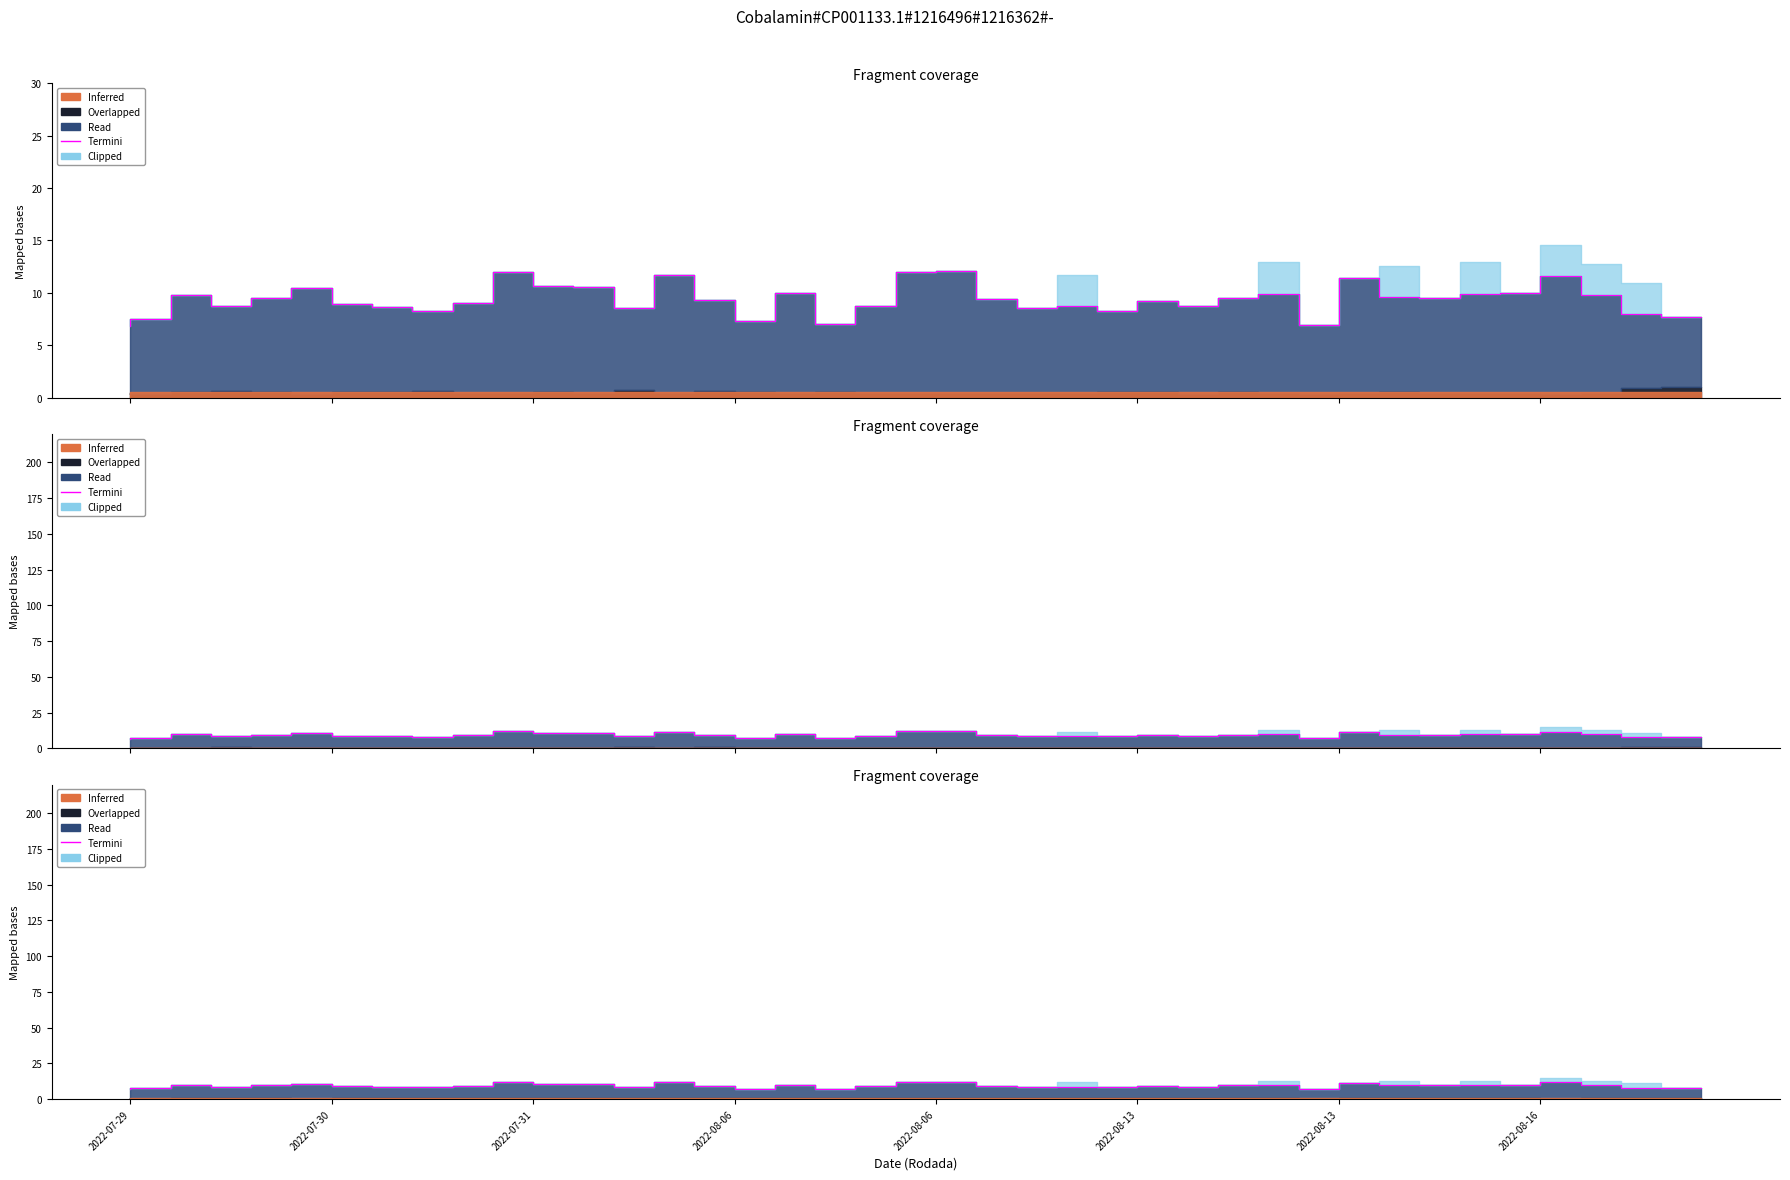

The value at 2022-08-16 is 2.0. True or false?

False